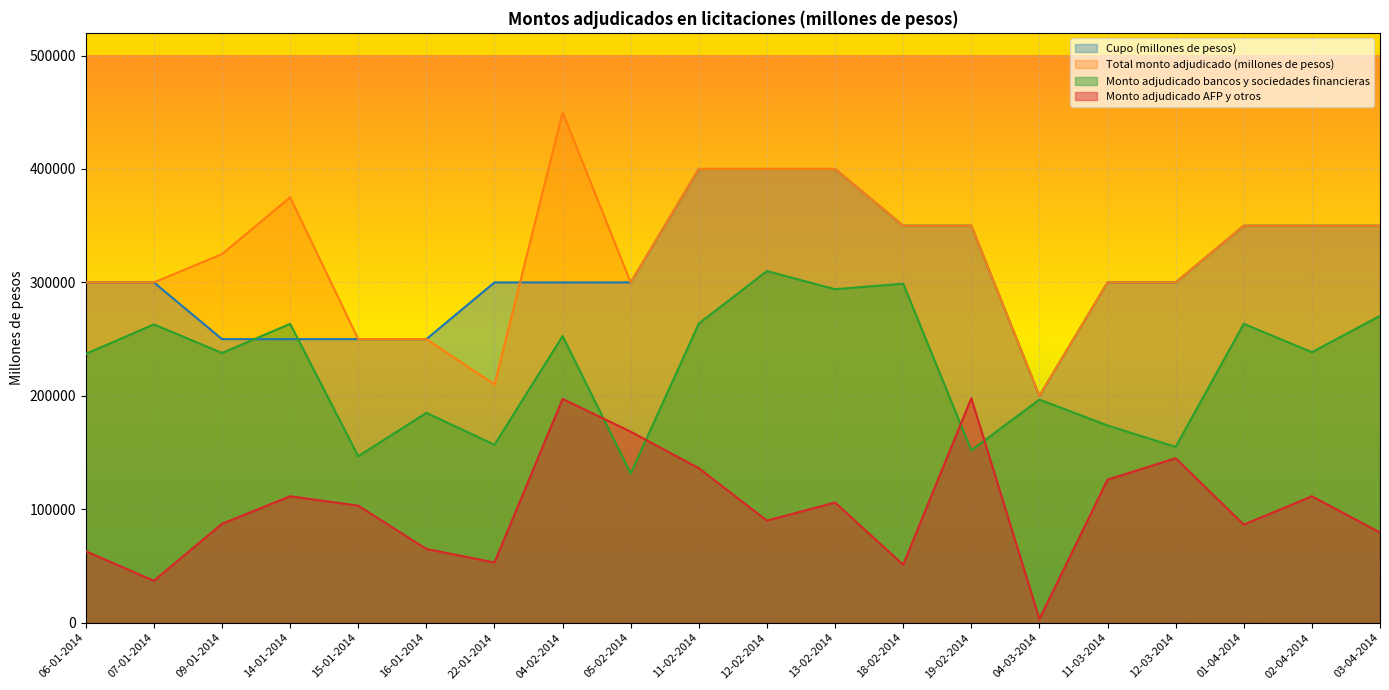

At 16-01-2014, list the series in order from largest to smallest.

Cupo (millones de pesos), Total monto adjudicado (millones de pesos), Monto adjudicado bancos y sociedades financieras, Monto adjudicado AFP y otros